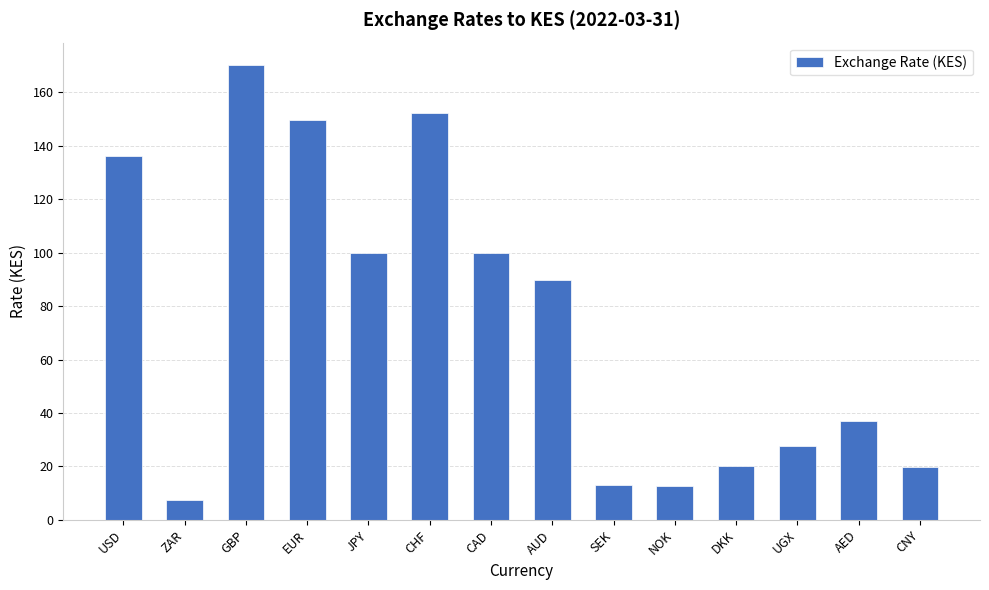

Is it true that the value at CHF is 152.2?

True